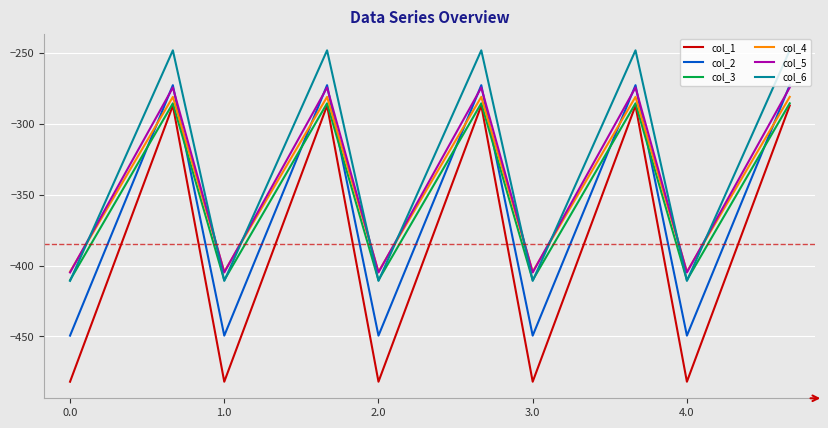

What is the average value of the col_2 series?

-361.1